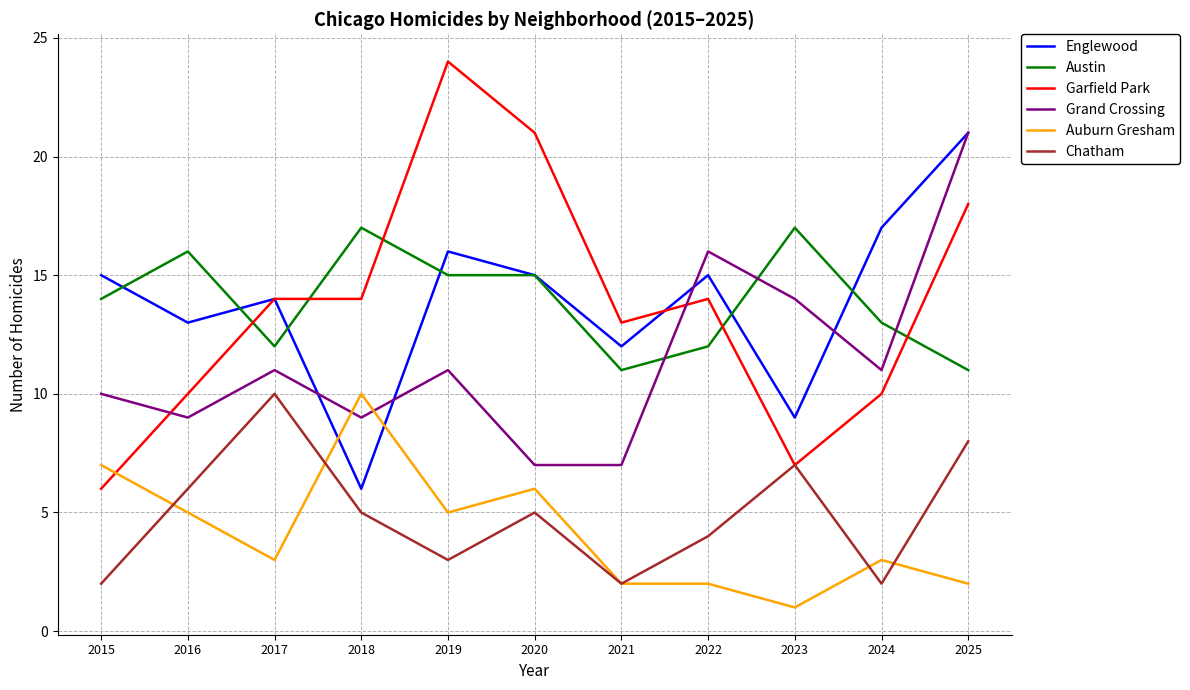

Is this an area chart (filled region under the line)?

No